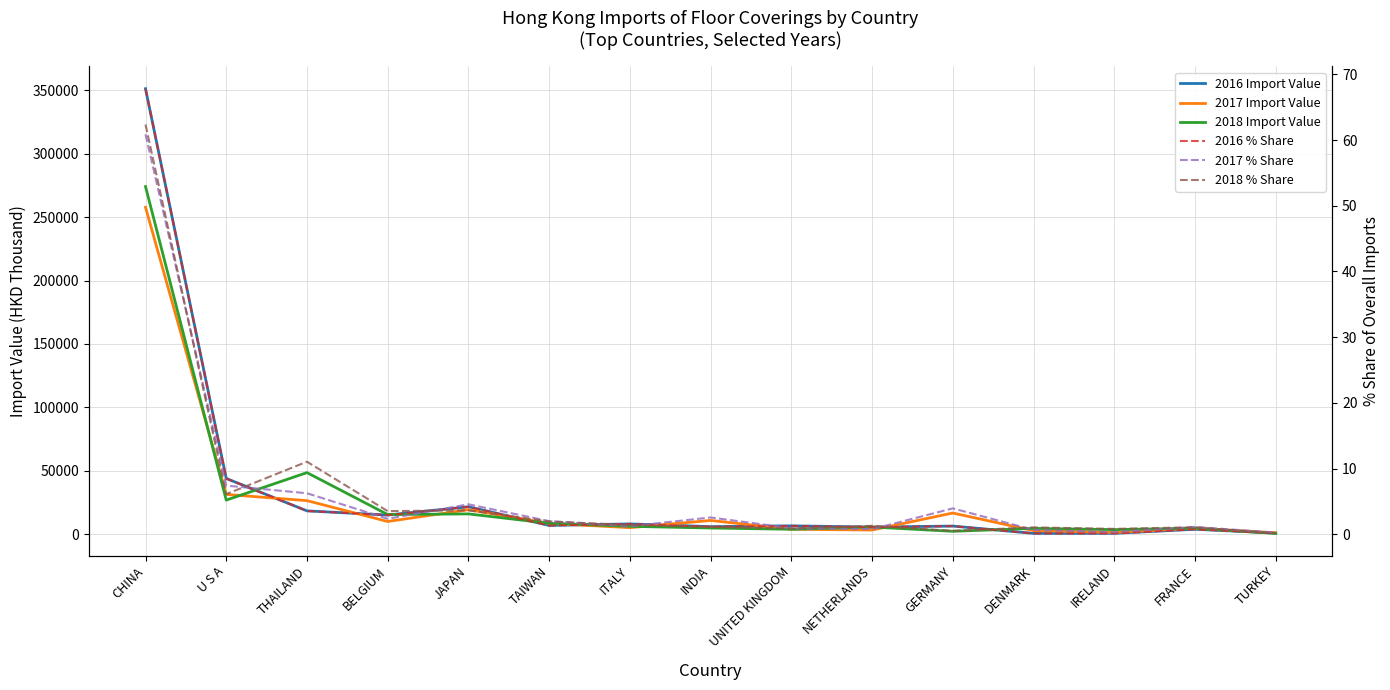

At which category is the sum across all series the highest?

CHINA